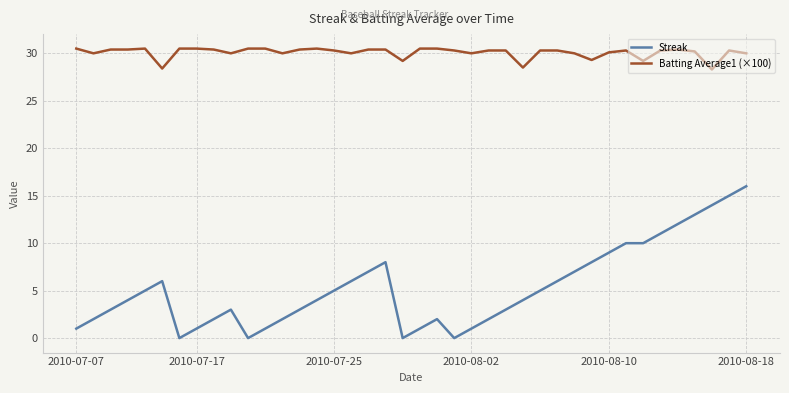

What is the average value of the Batting Average1 (×100) series?

30.1